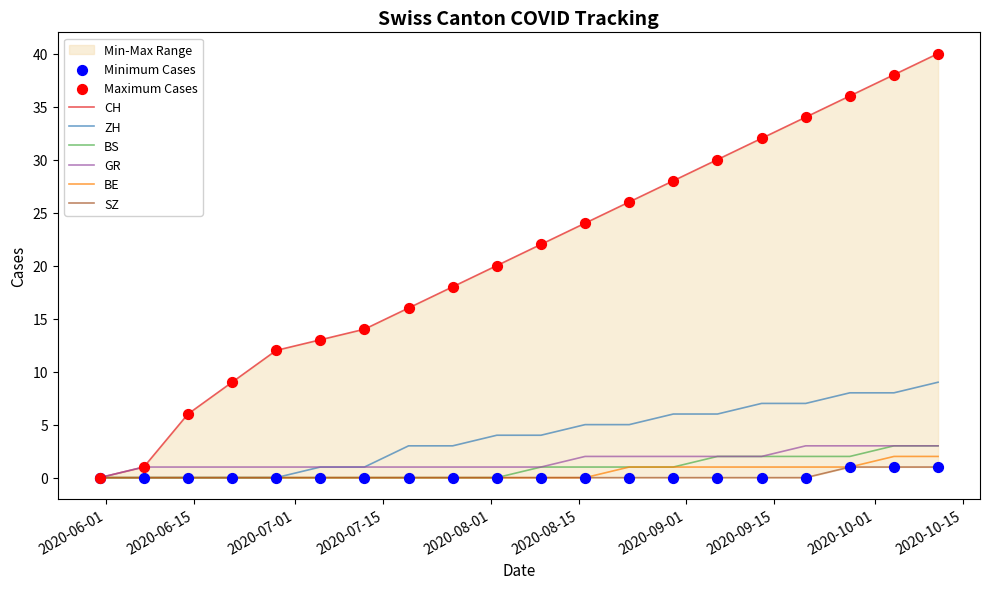

At which category is the sum across all series the highest?

2020-10-11